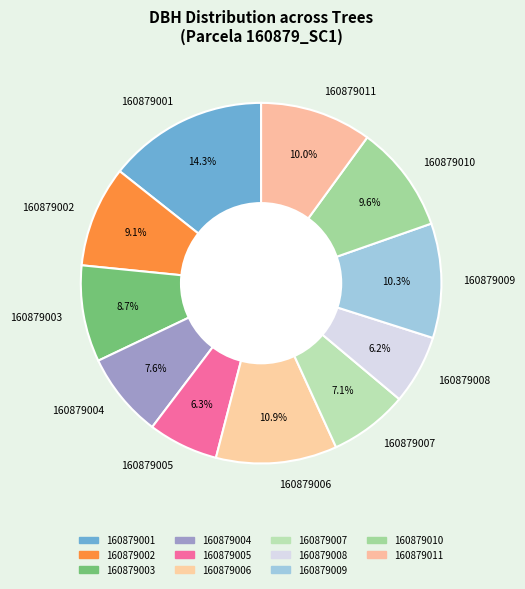

Does any single category account for the majority?

No